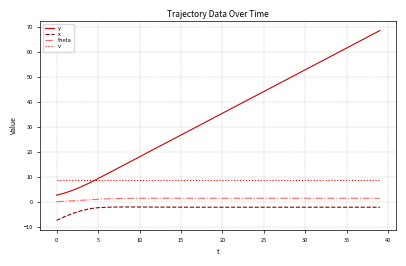

True or false: x and theta intersect in this chart.

False